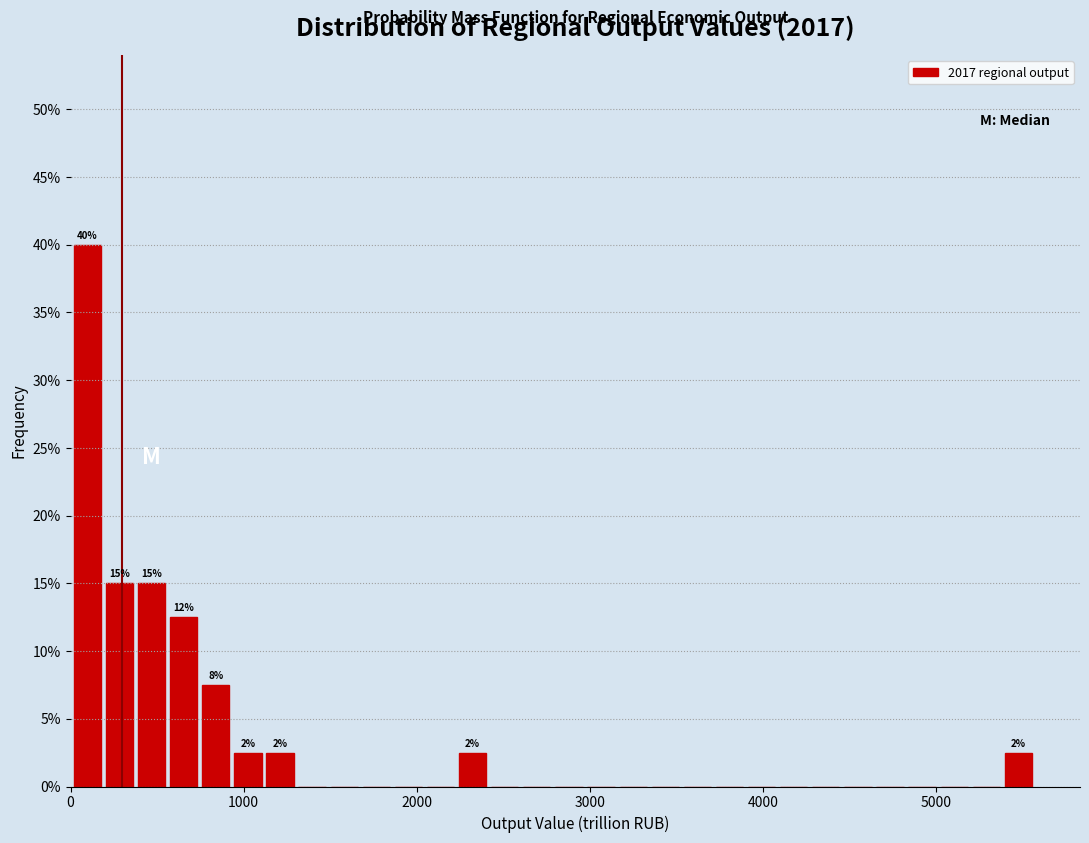

Read against the x-axis, roughly where is the centre of the tallest bar?

100